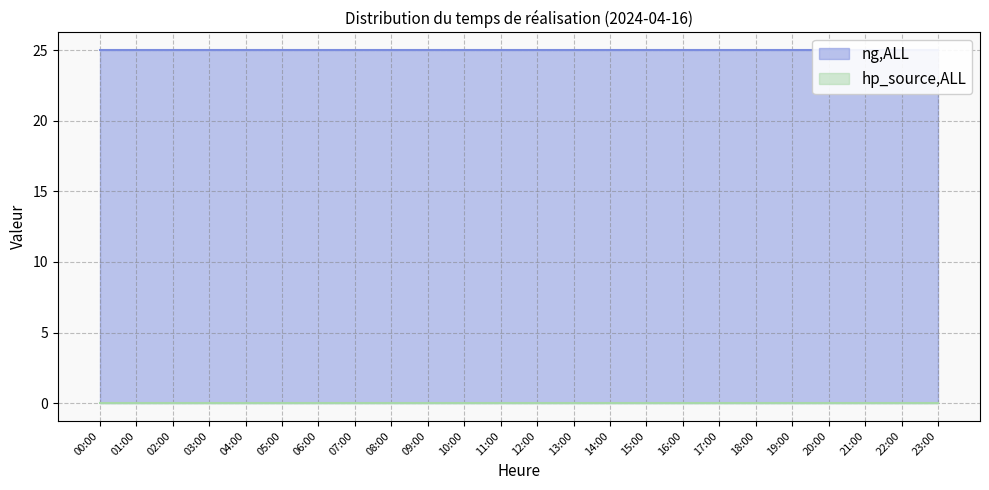

Which has a higher value, 06:00 or 16:00?

06:00